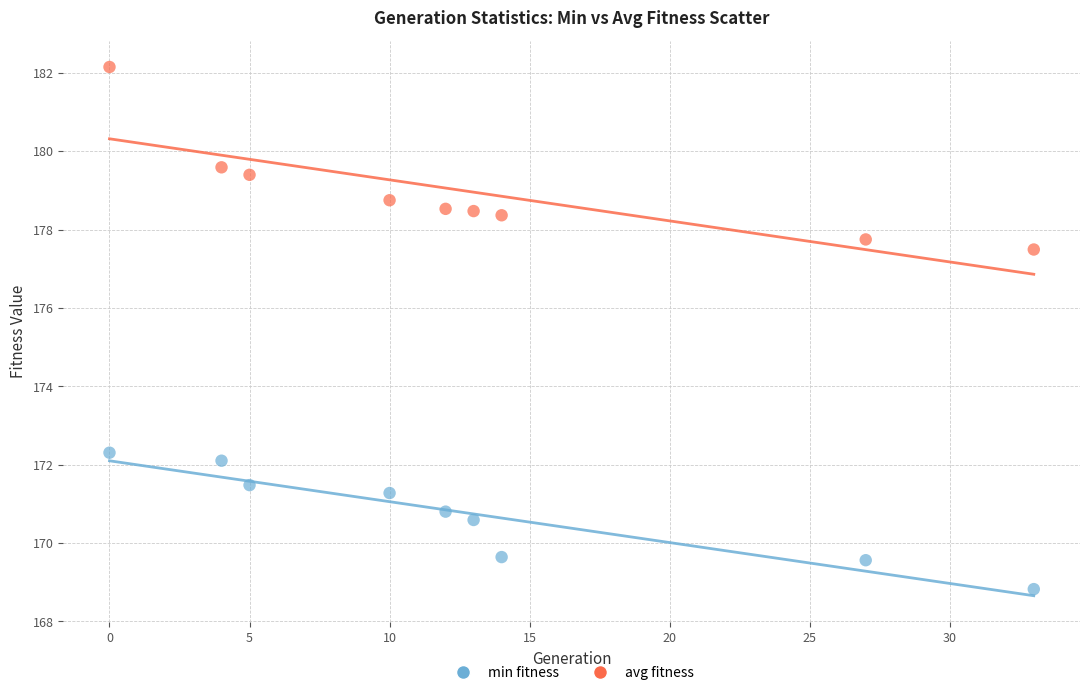

Across all data points, what is the range of X values (max minus min)?

33.0